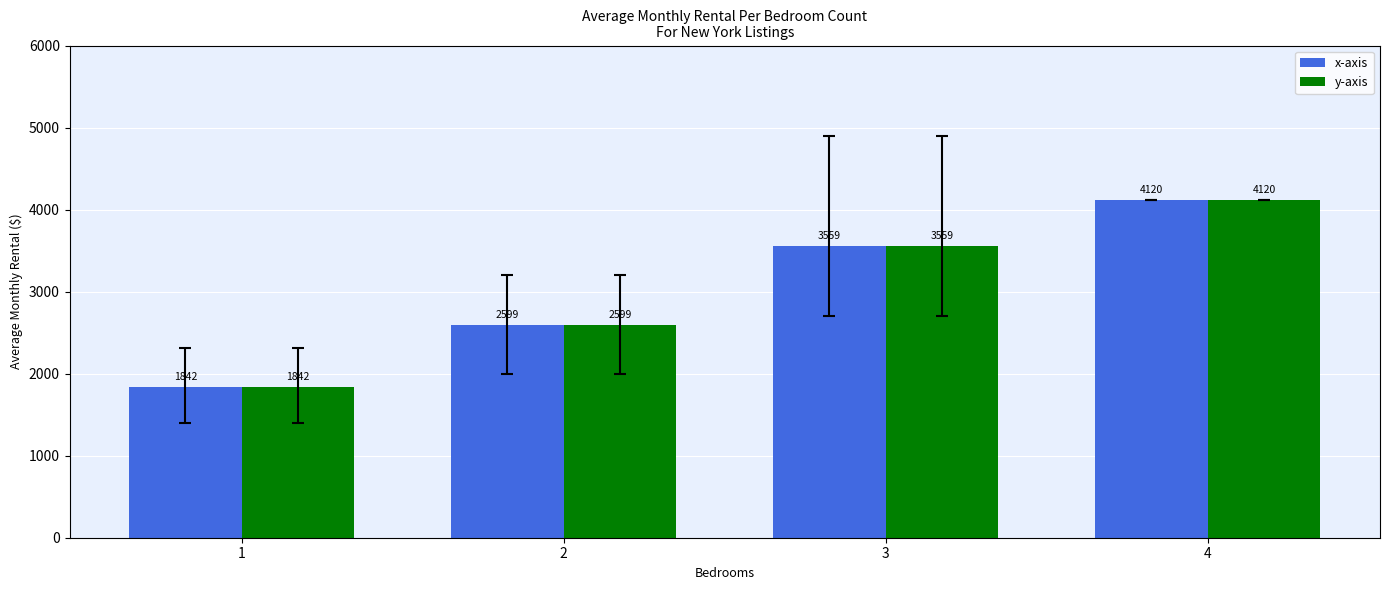

At which label does x-axis reach its minimum?

1